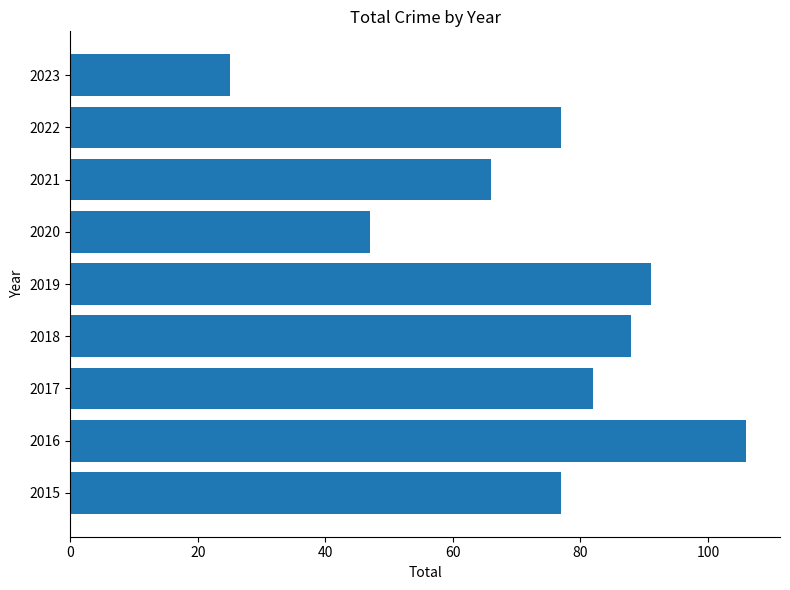

What is the difference between the maximum and minimum values?

81